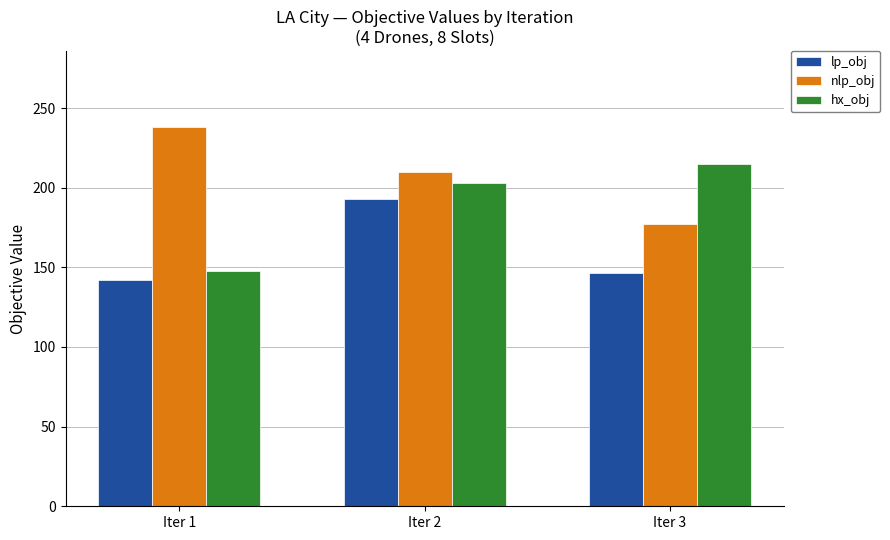

Rank the categories by hx_obj value from lowest to highest.

Iter 1, Iter 2, Iter 3